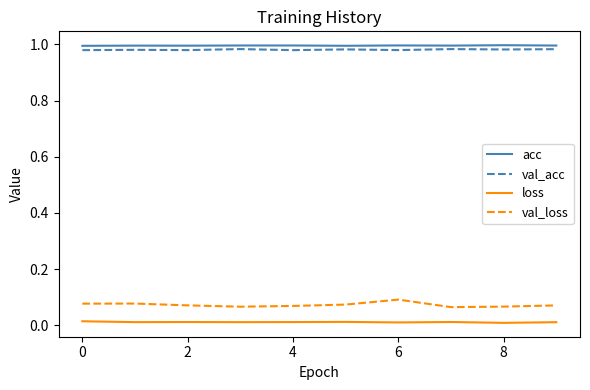

True or false: val_loss and acc cross at least once.

False